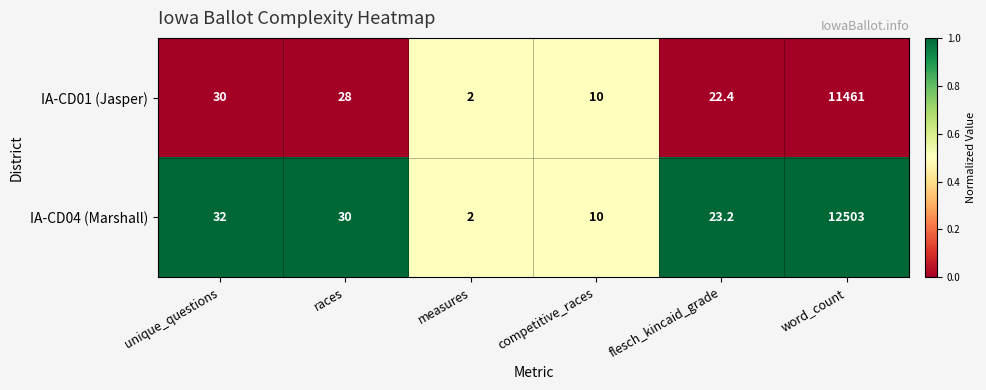

How many distinct data groups are displayed?

2